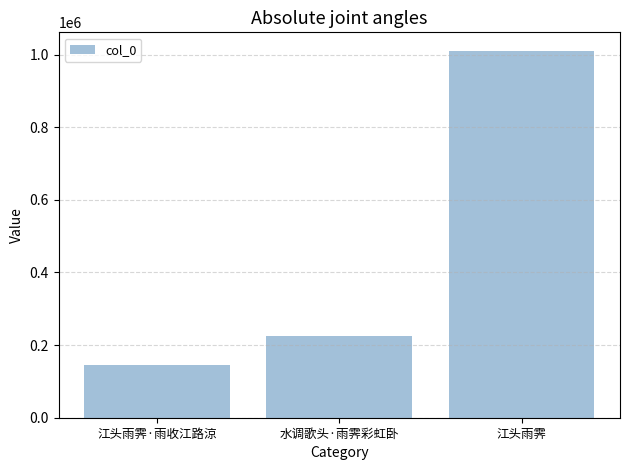

Is it true that the value at 水调歌头·雨霁彩虹卧 is 224086?

True